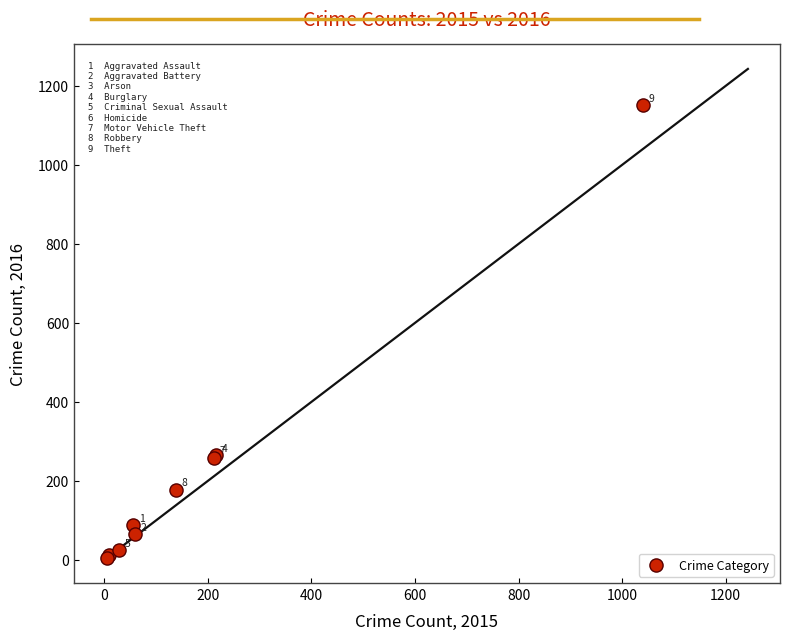

What Y value in the scatter plot is closest to 577?

266